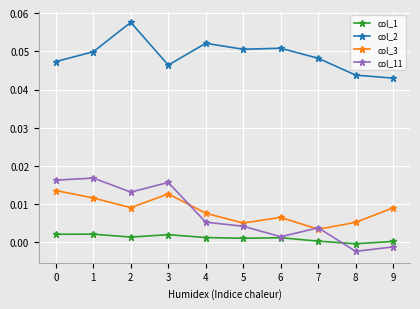

At which category does col_3 reach its first local peak?

3